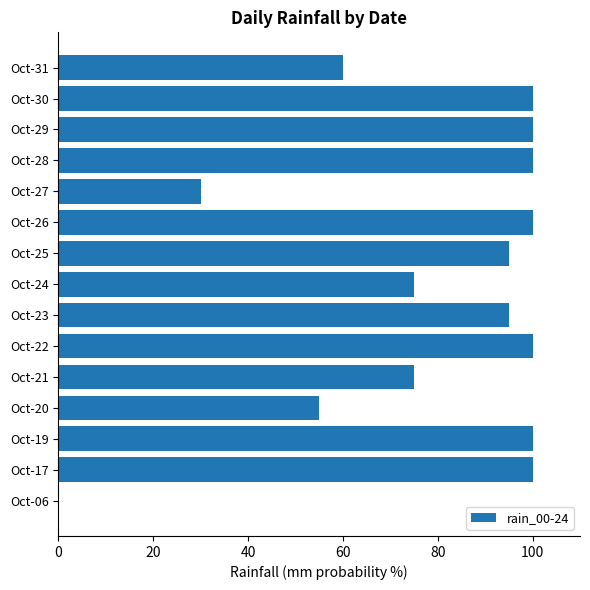

How many series are shown in this chart?

1